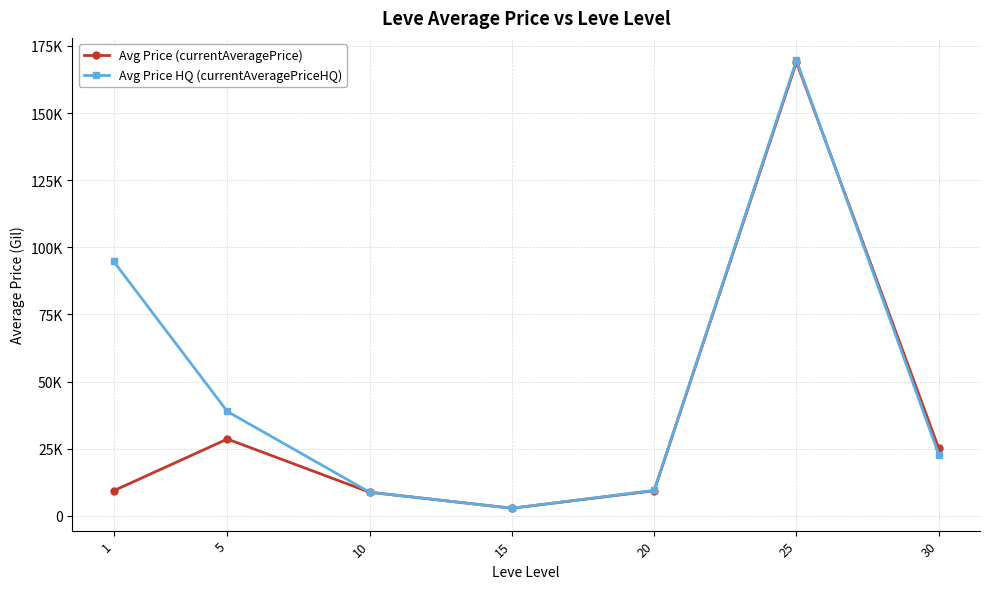

Does the chart display data point markers on the line(s)?

Yes